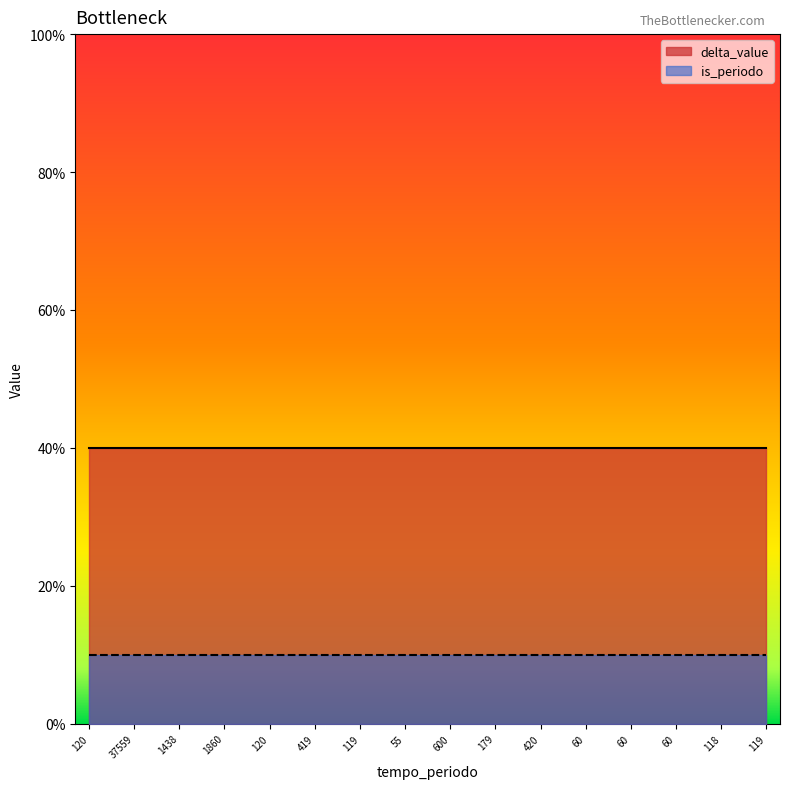

Does the chart display data point markers on the line(s)?

No